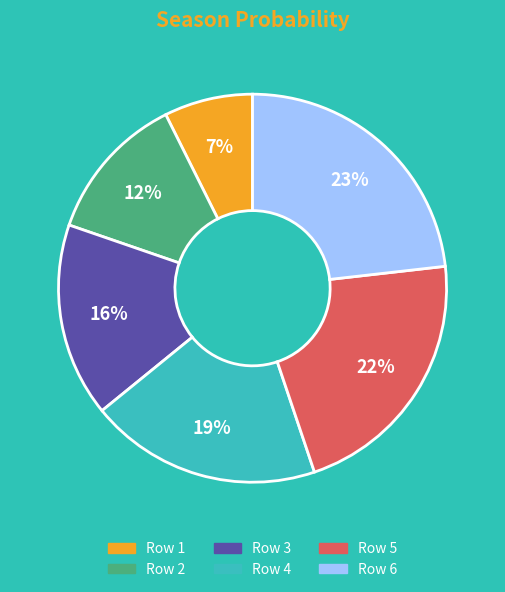

Is there any slice that represents more than half of the pie?

No